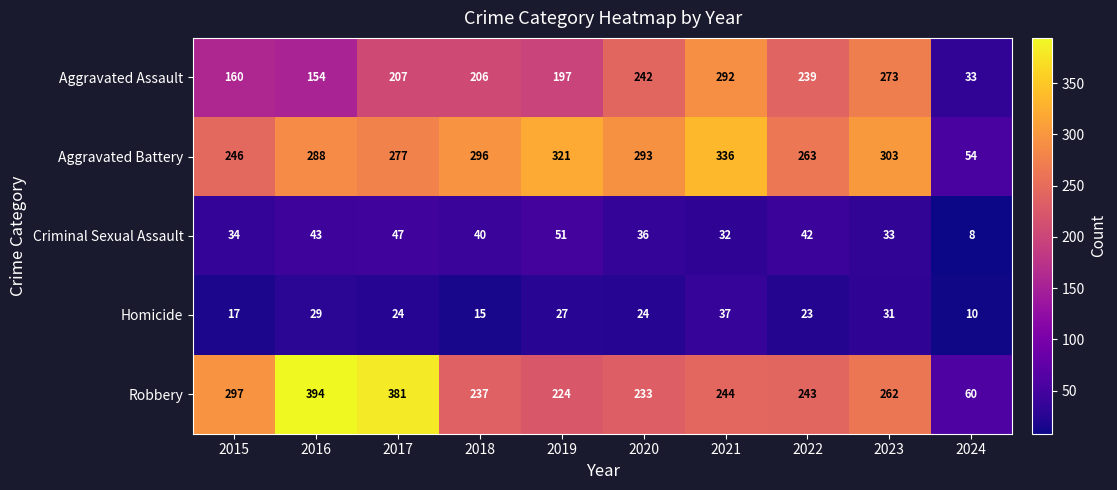

Which category has the highest value across all series?

2016